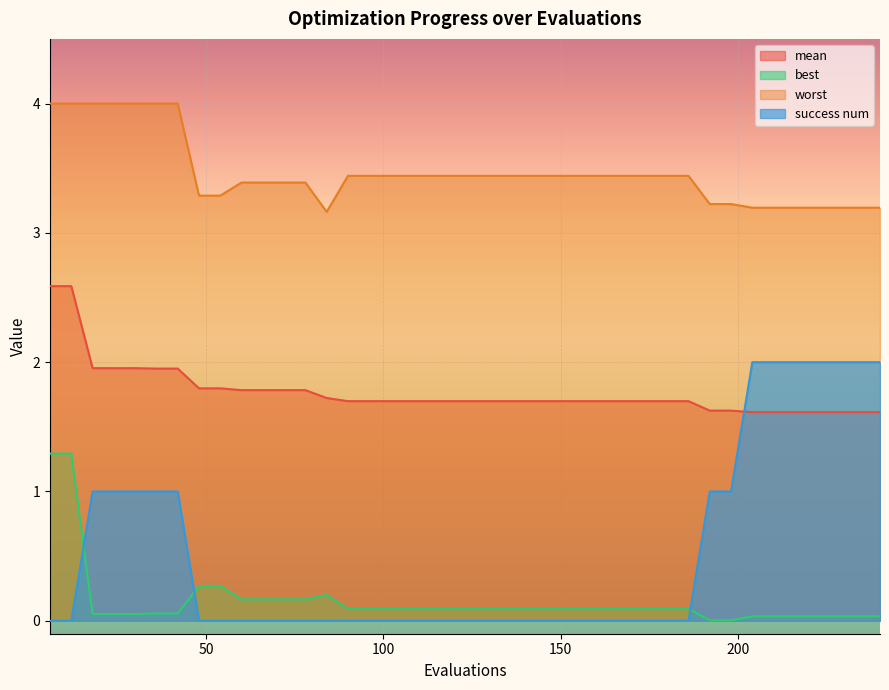

What is the approximate value of worst at 228?

3.2